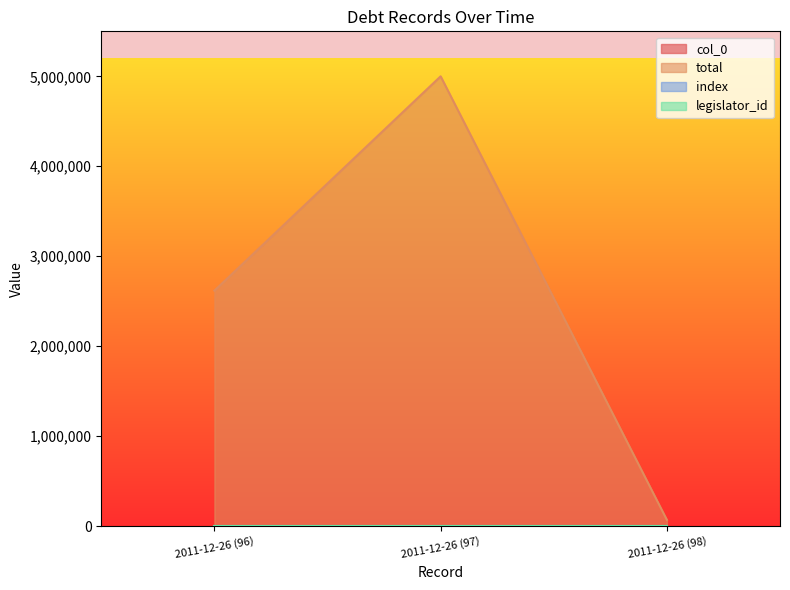

At which label does total reach its peak?

2011-12-26 (97)